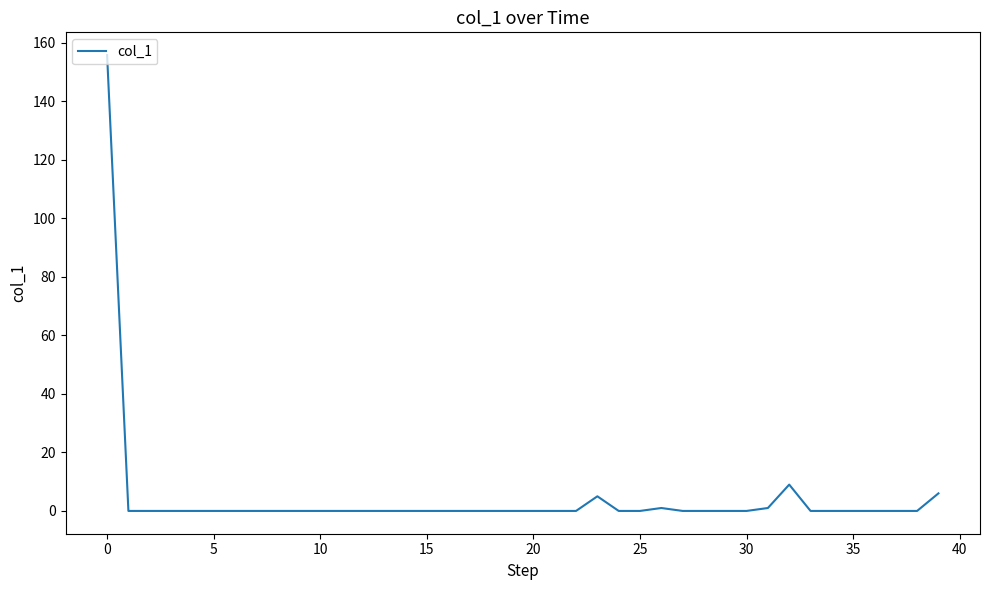

What is the difference between the maximum and minimum values?

155.8